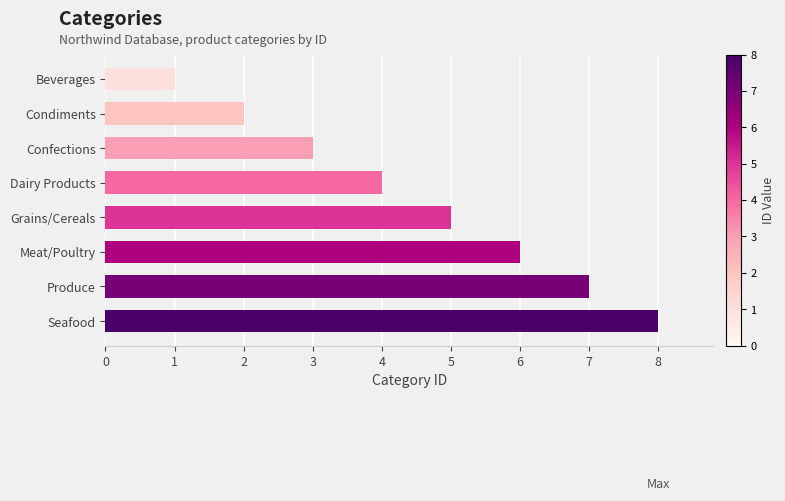

What is the change in value from Grains/Cereals to Seafood?

+3